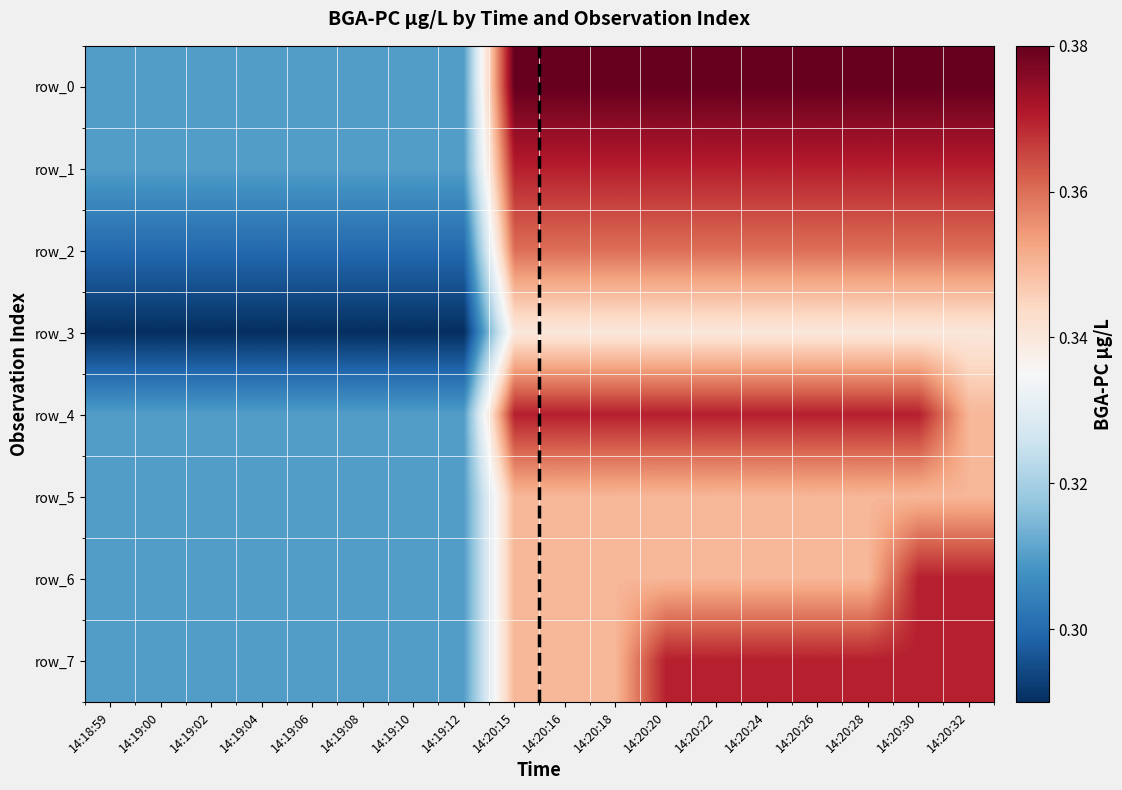

Which category has the highest value in the row_0 series?

14:20:15